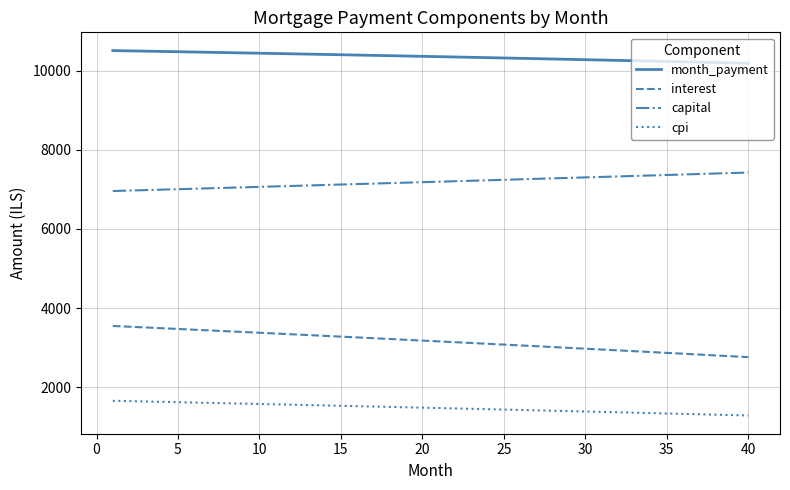

What is the maximum value for month_payment?

10503.6